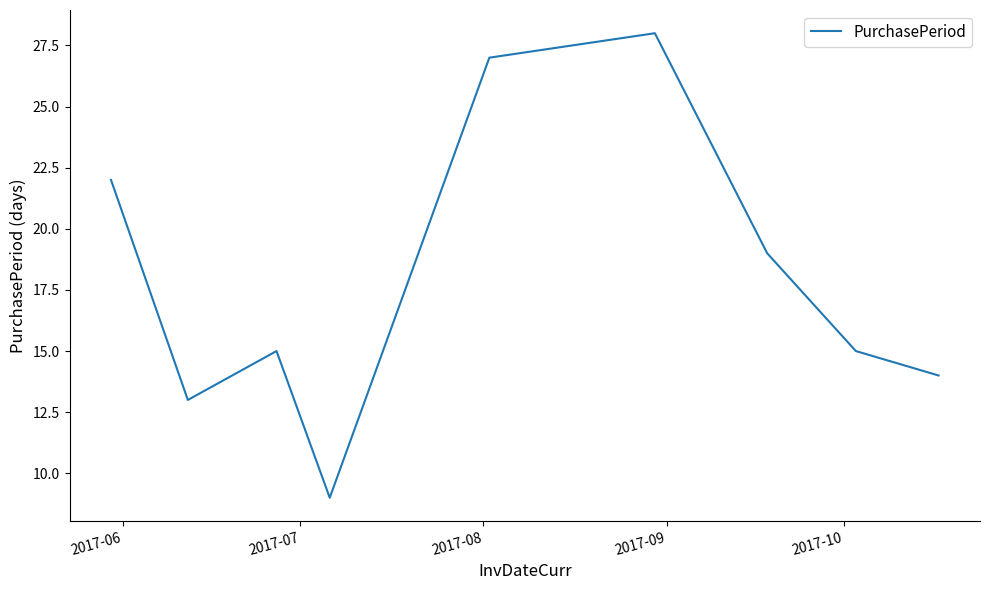

What is the difference between the maximum and minimum values?

19